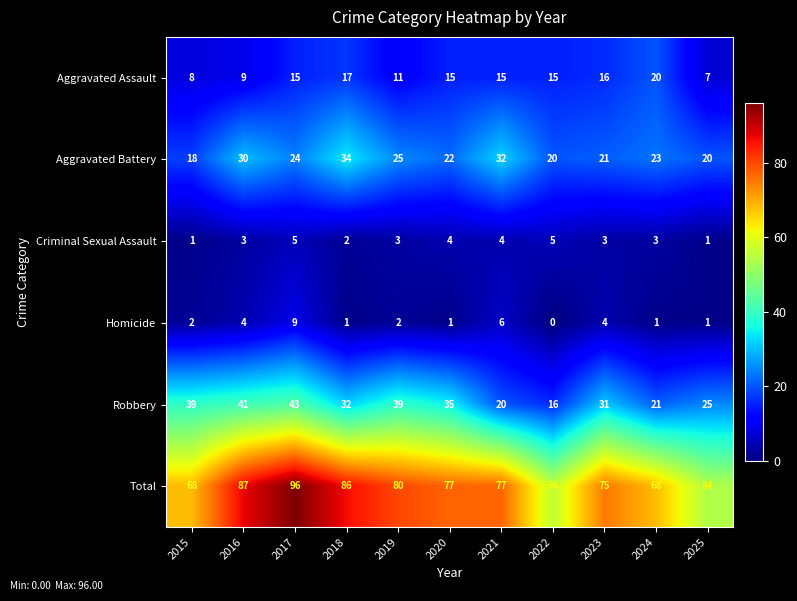

At 2022, list the series in order from largest to smallest.

Total, Aggravated Battery, Robbery, Aggravated Assault, Criminal Sexual Assault, Homicide